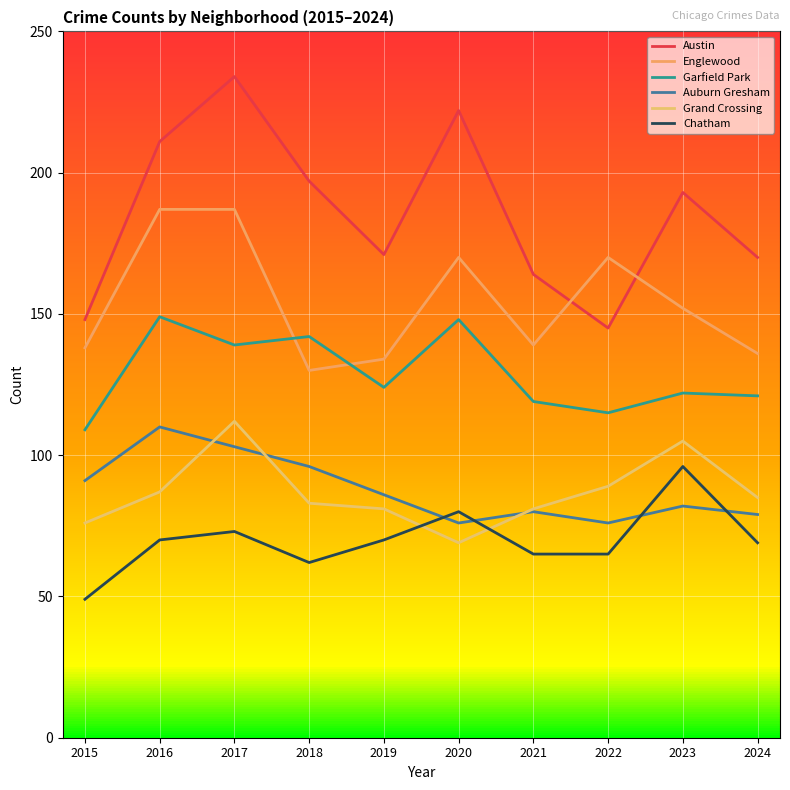

True or false: Englewood and Auburn Gresham cross at least once.

False